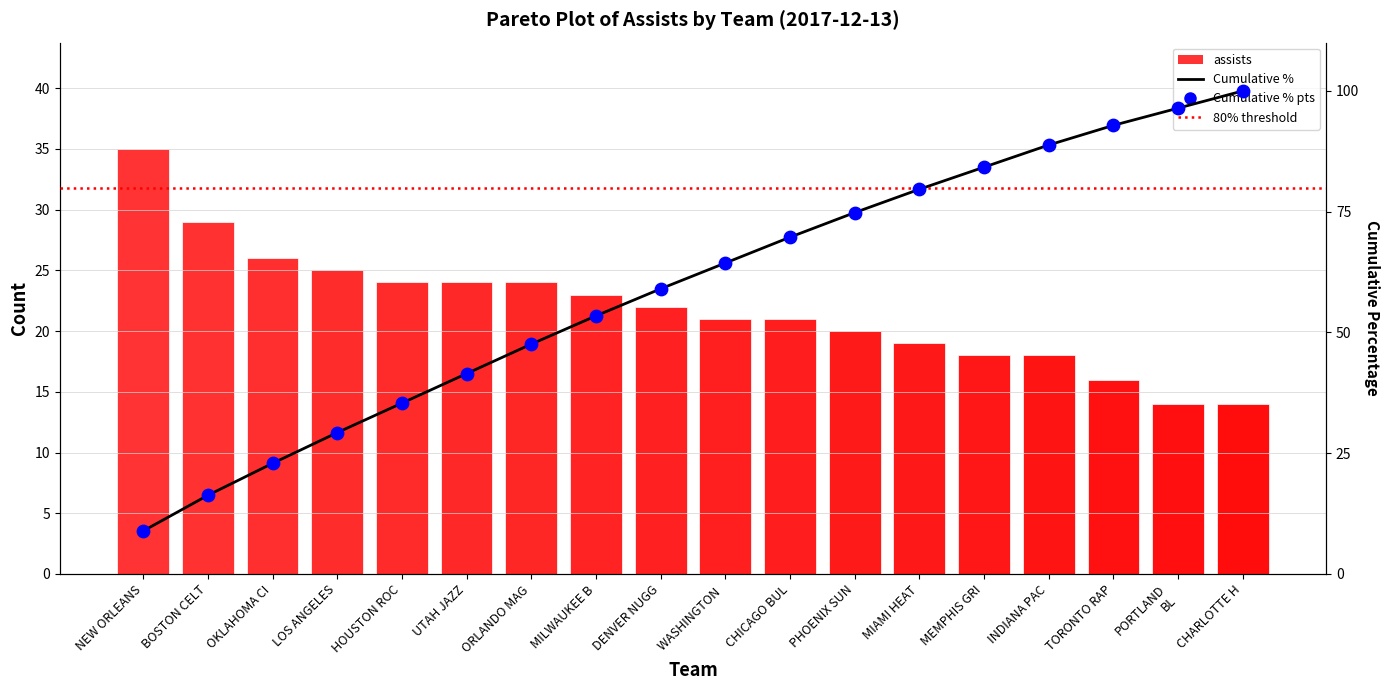

Which series has the widest spread of Y values?

cumulative %